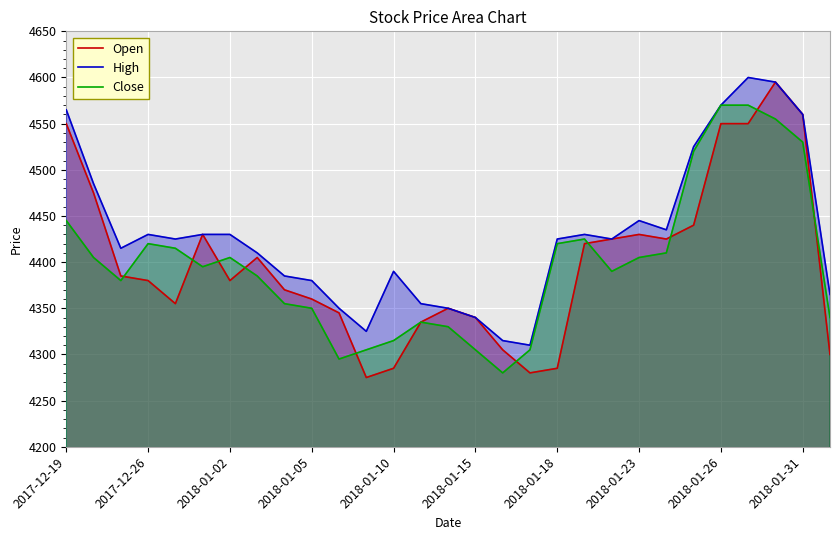

What value does the Close series have at 14, to the nearest 5?

4330